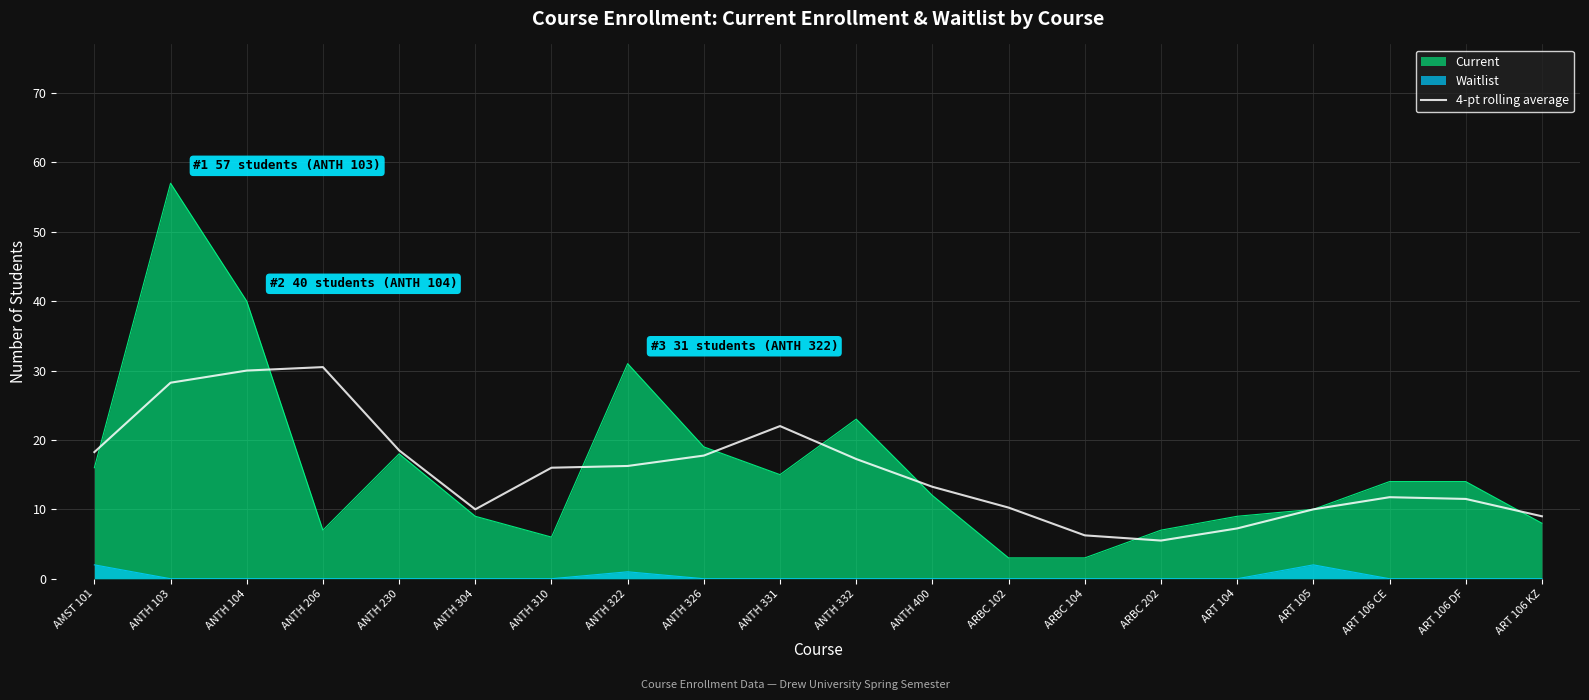

Reading left to right, what are all the values shown in this chart?

18.2	28.2	30.0	30.5	18.5	10.0	16.0	16.2	17.8	22.0	17.2	13.2	10.2	6.2	5.5	7.2	10.0	11.8	11.5	9.0